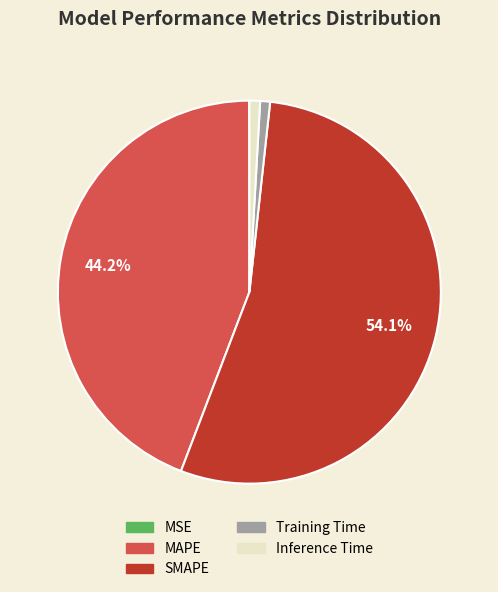

Is there any slice that represents more than half of the pie?

Yes